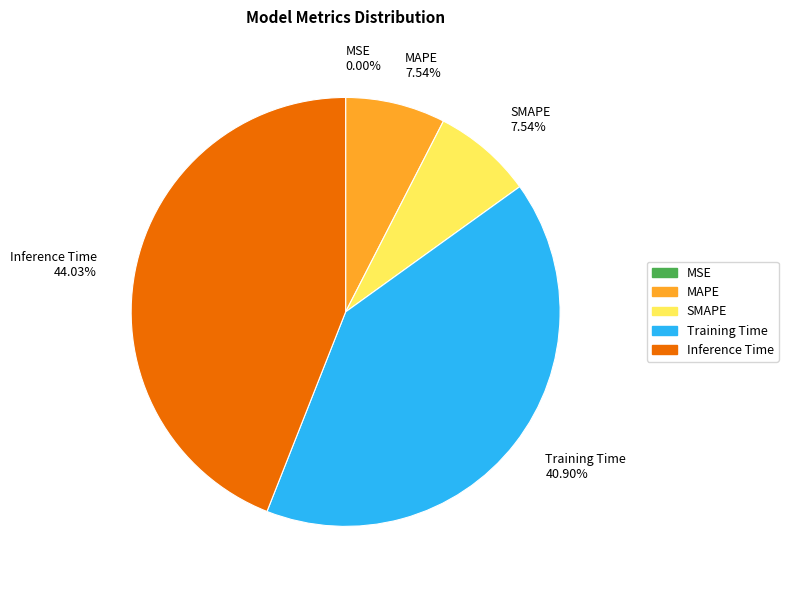

Does any single category account for the majority?

No